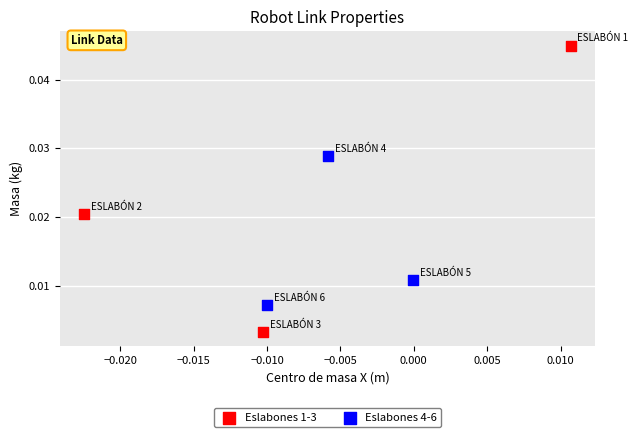

What are all the series names shown in the legend?

Eslabones 1-3, Eslabones 4-6